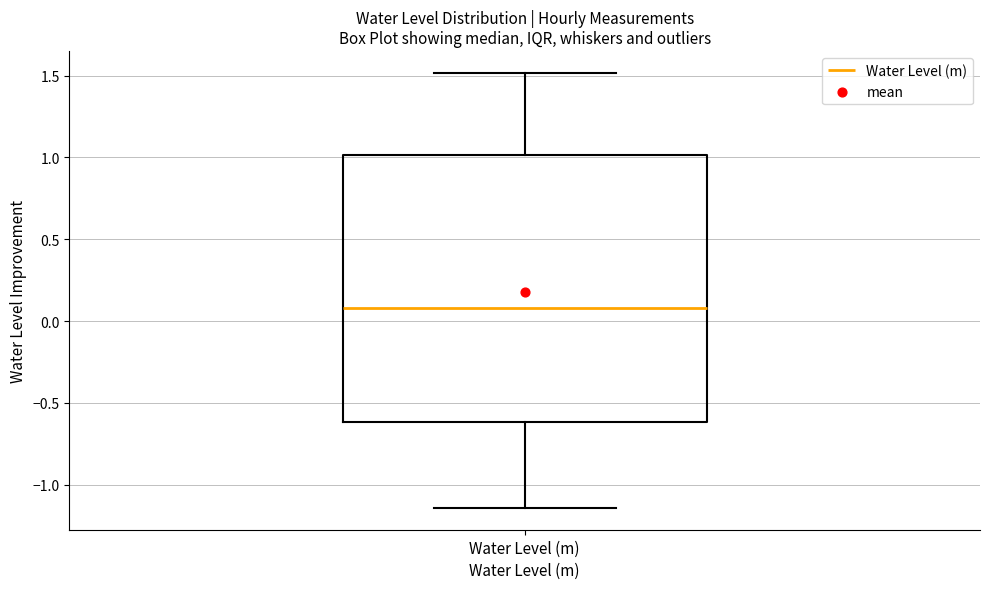

Where does the median line of the box for Water Level (m) sit on the y-axis? The values are not printed on the chart, so give them approximately, as read against the axis.

0.10